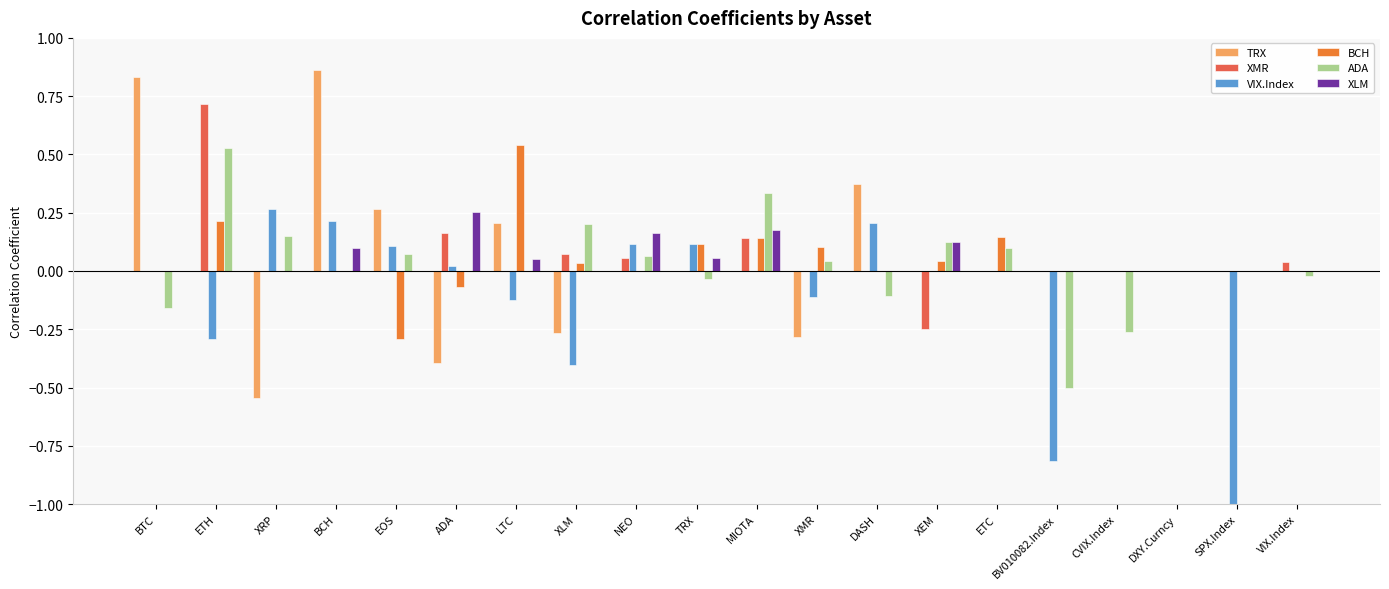

Is the value of BCH at BV010082.Index greater than the value of TRX at DXY.Curncy?

No